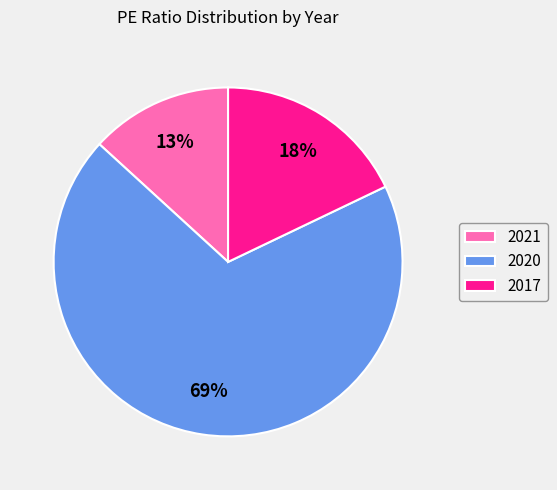

What is the largest slice in the pie chart?

2020